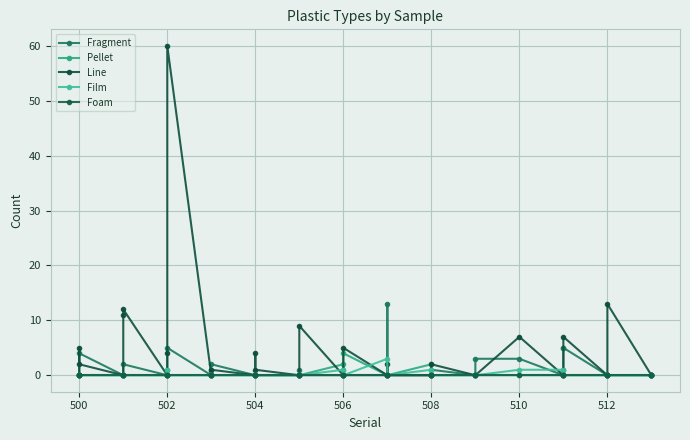

Which series has the widest spread of values?

Line